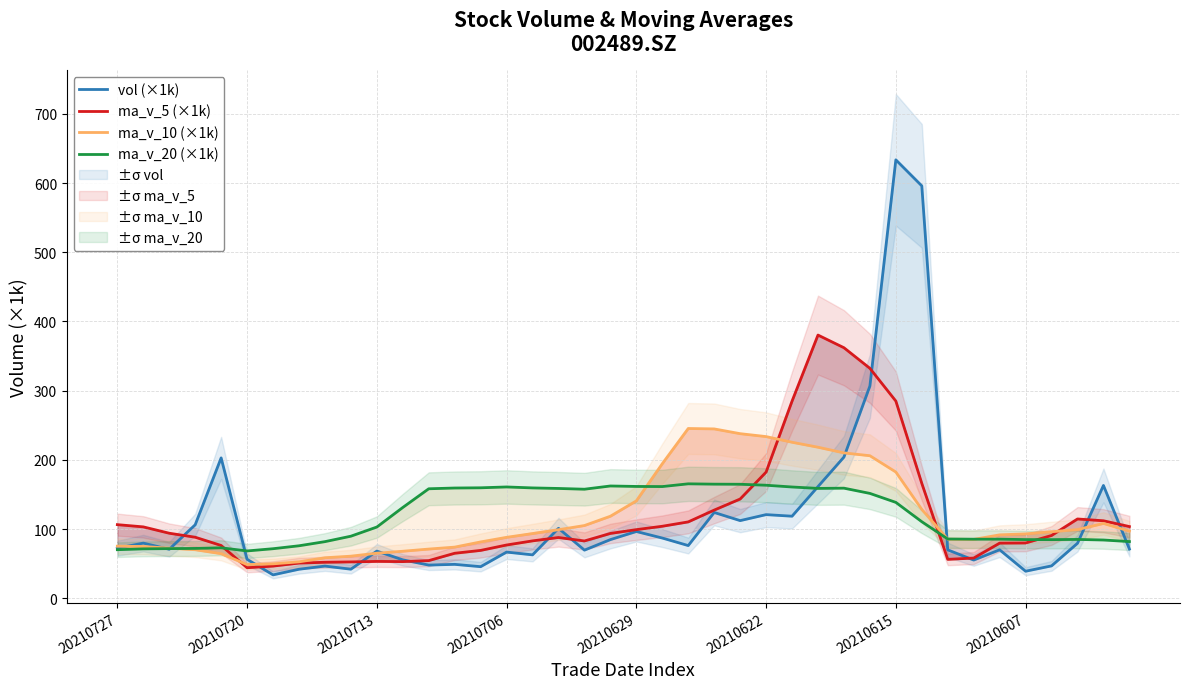

What is the difference between the vol (×1k) values at 29 and 22?

230.5